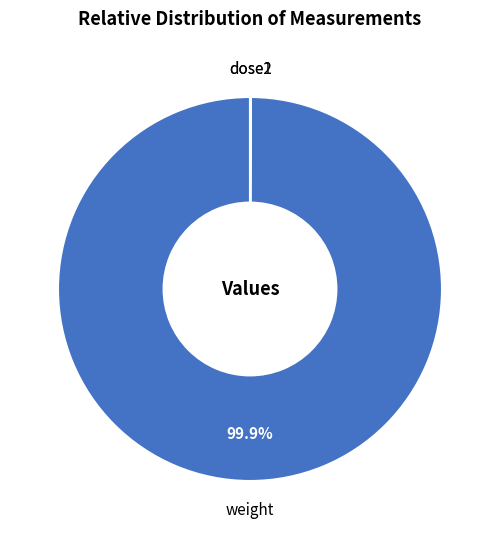

What is the largest slice in the pie chart?

weight